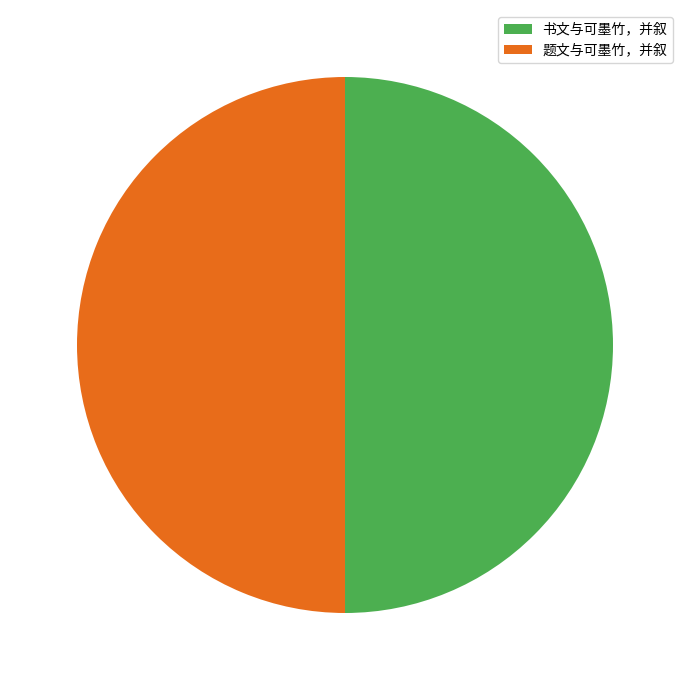

Approximately how many times larger is the value at 书文与可墨竹，并叙 compared to 题文与可墨竹，并叙?

1.0